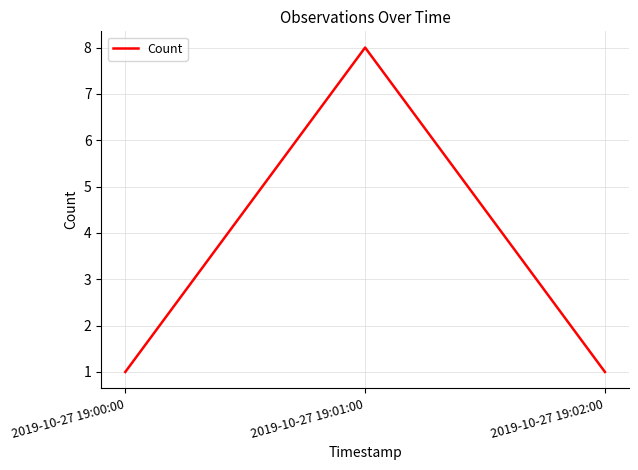

What is the maximum value shown in the chart?

8